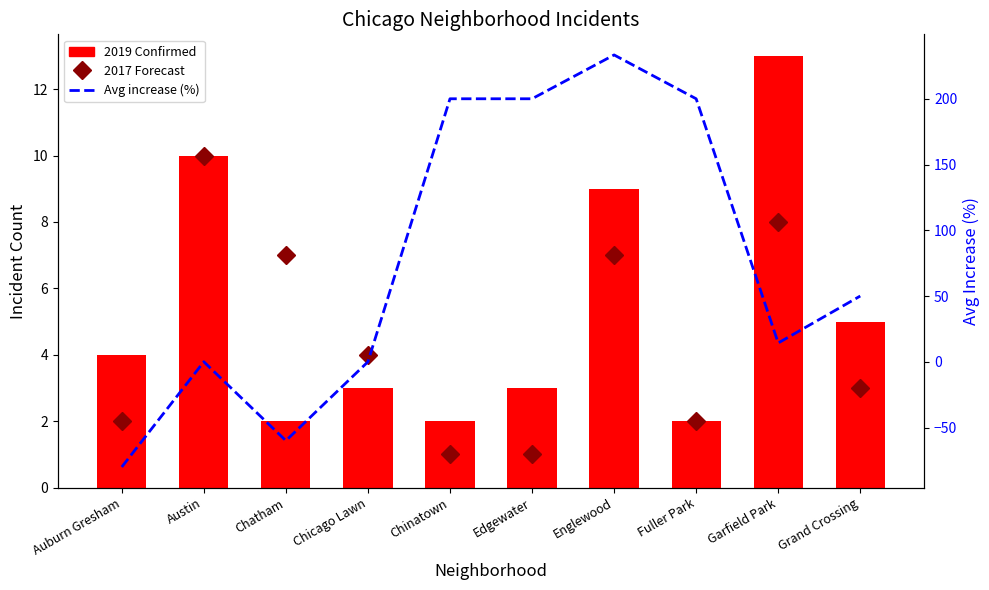

Which category has the lowest value in the 2017 (Forecast) series?

Chinatown